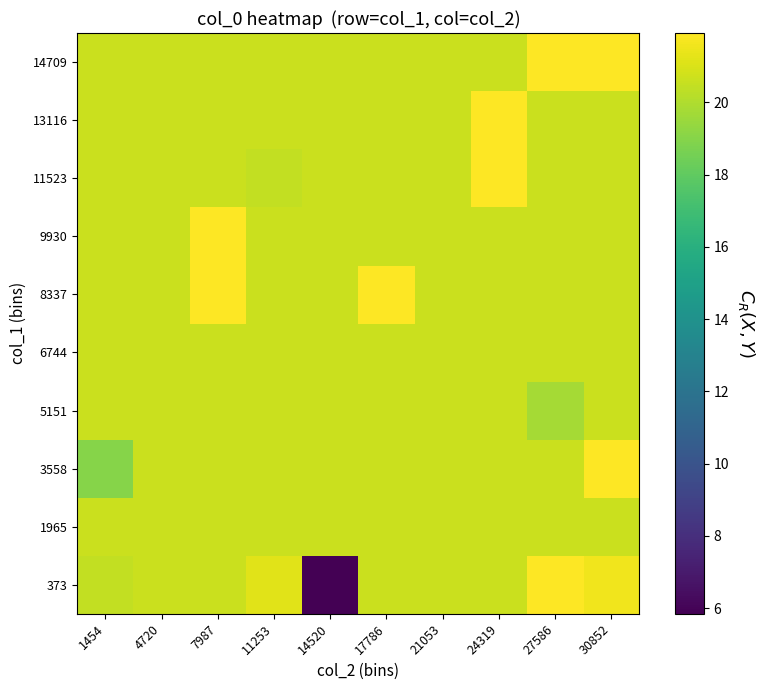

List the series in order of their peak value, highest first.

373, 3558, 8337, 9930, 11523, 13116, 14709, 1965, 5151, 6744